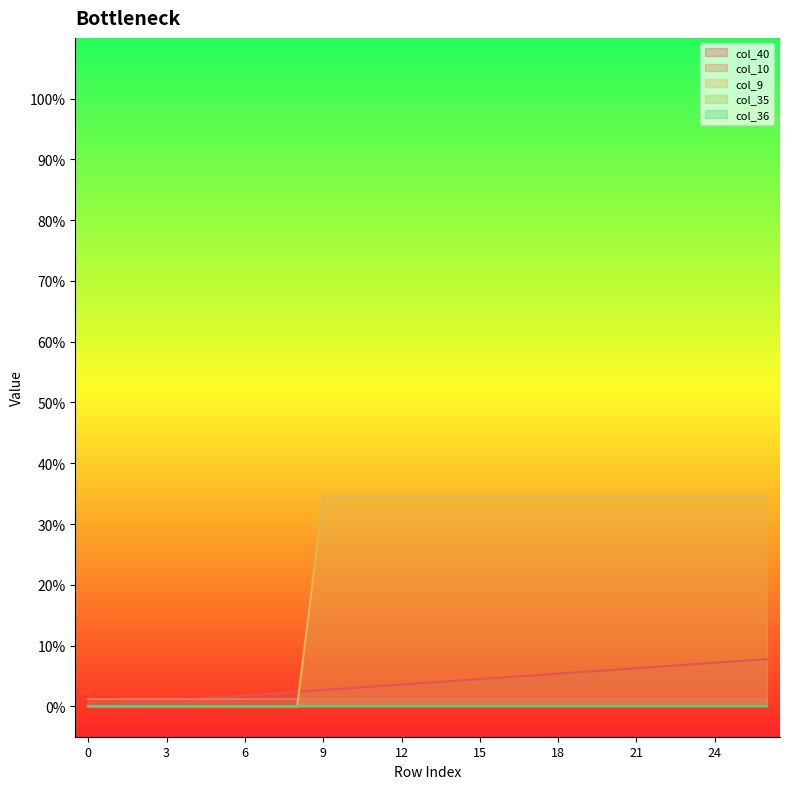

True or false: col_35 and col_9 cross at least once.

False